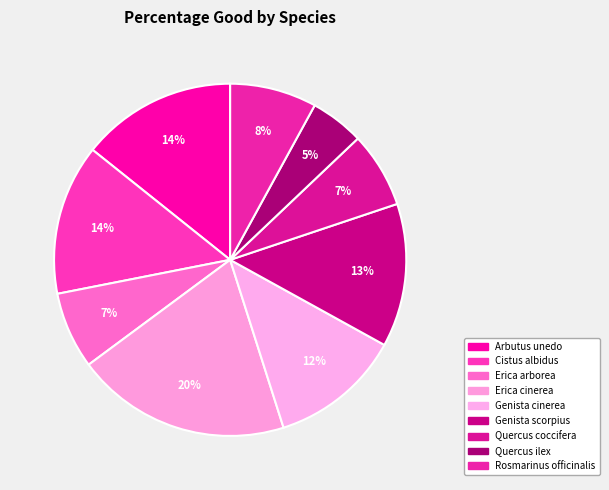

How many slices are in this pie chart?

9